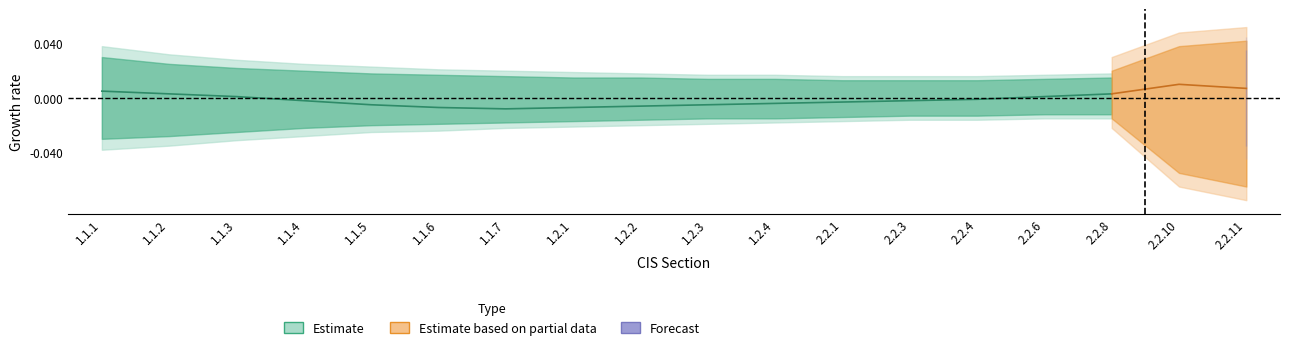

True or false: s1 has more than 0 points higher than both neighbors.

False